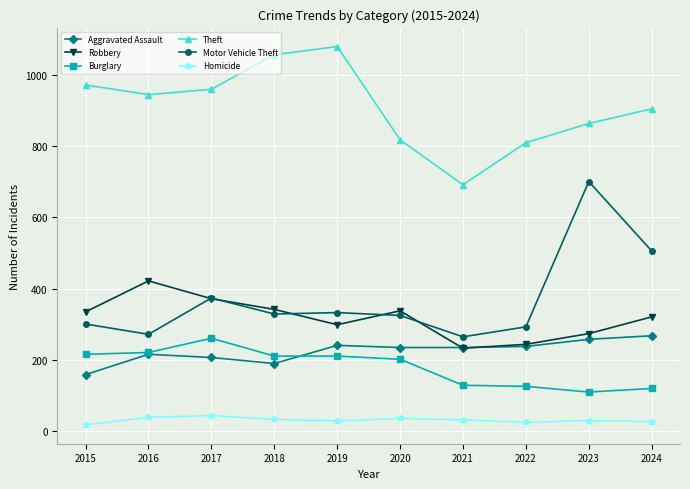

Where does the Theft series first go above 945?

2015